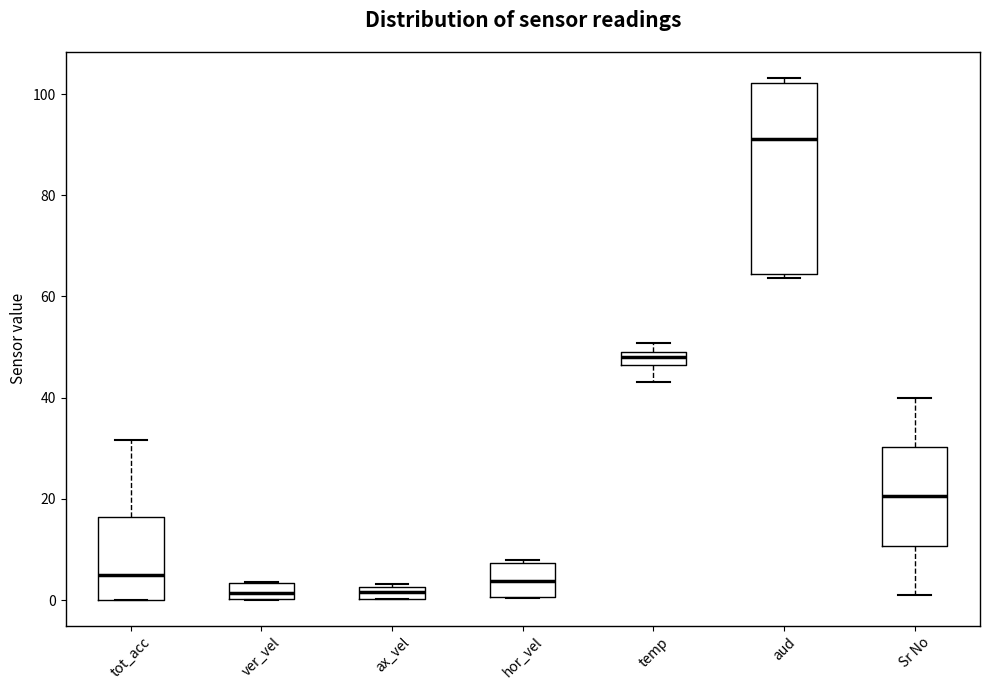

Where is the lower edge of the box for hor_vel on the y-axis? The values are not printed on the chart, so give them approximately, as read against the axis.

0